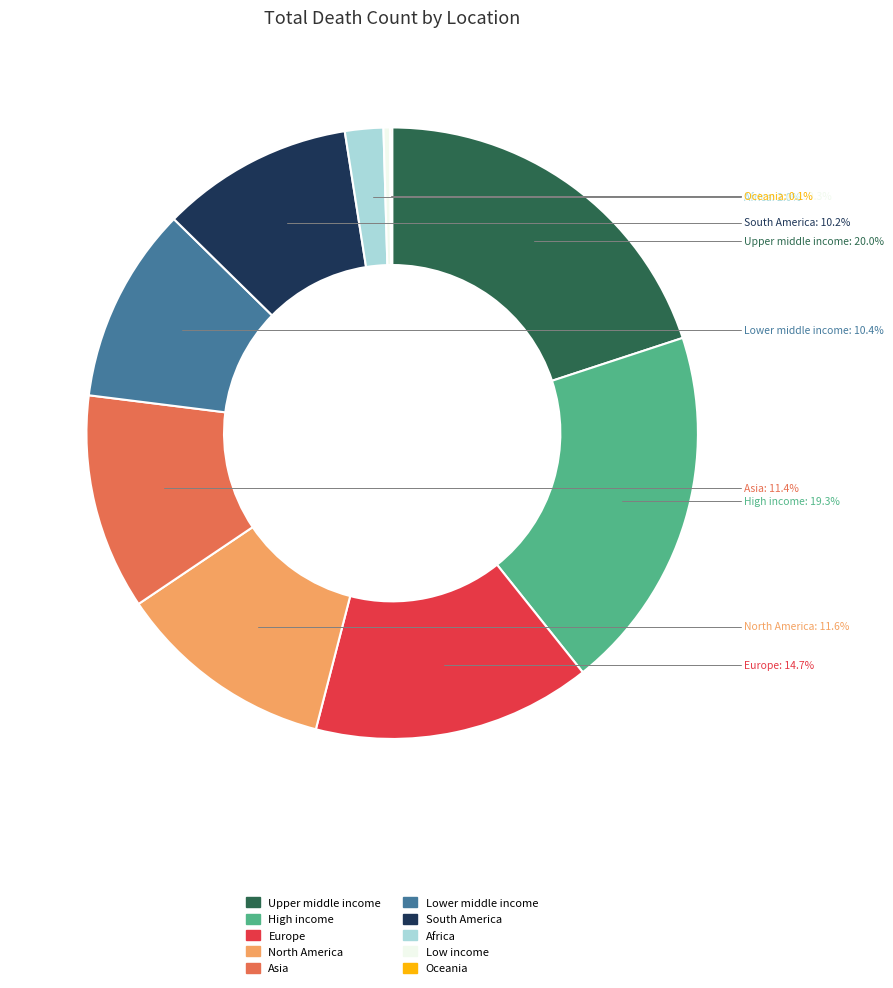

How much of the chart is everything except Lower middle income?

89.6%